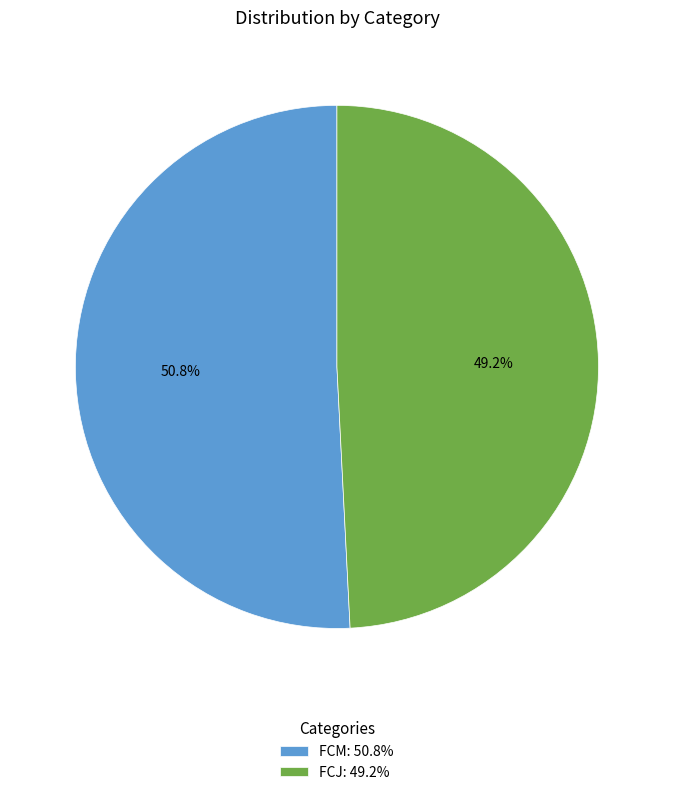

True or false: FCJ accounts for 49% of the total.

True